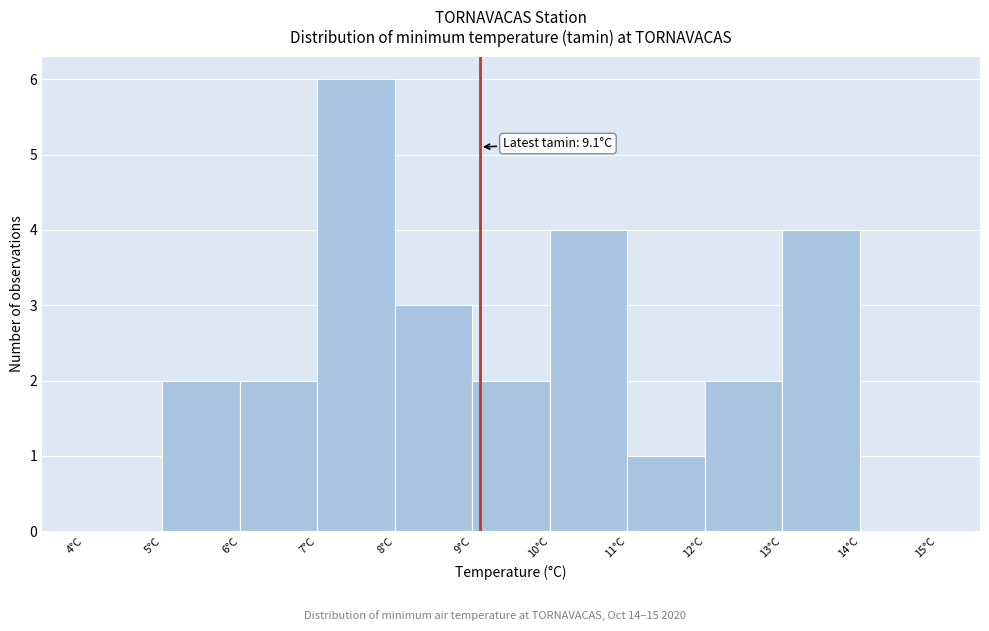

Which range on the x-axis has the tallest bar?

7 to 8